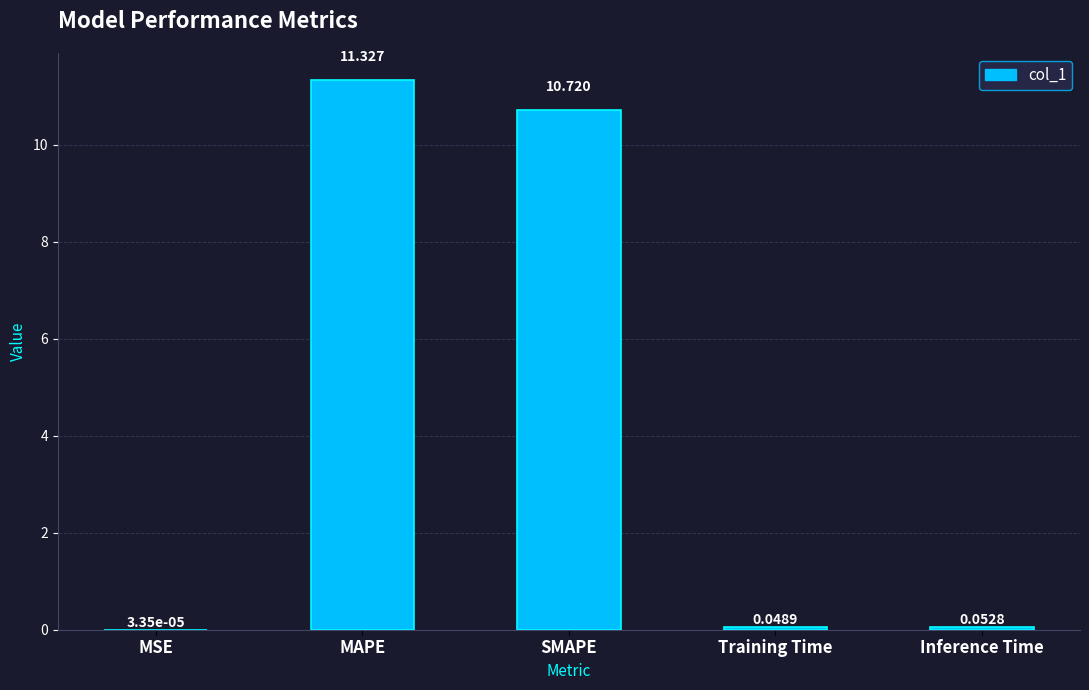

Which has a higher value, Training Time or Inference Time?

Inference Time